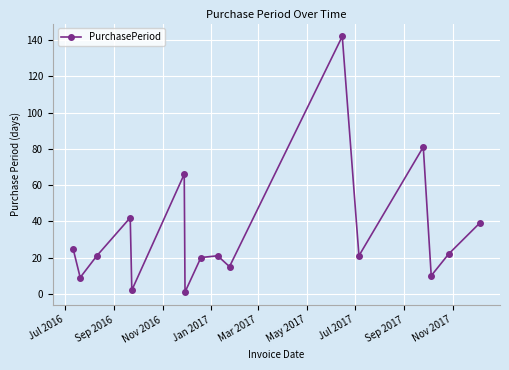

What is the difference between the maximum and minimum values?

141